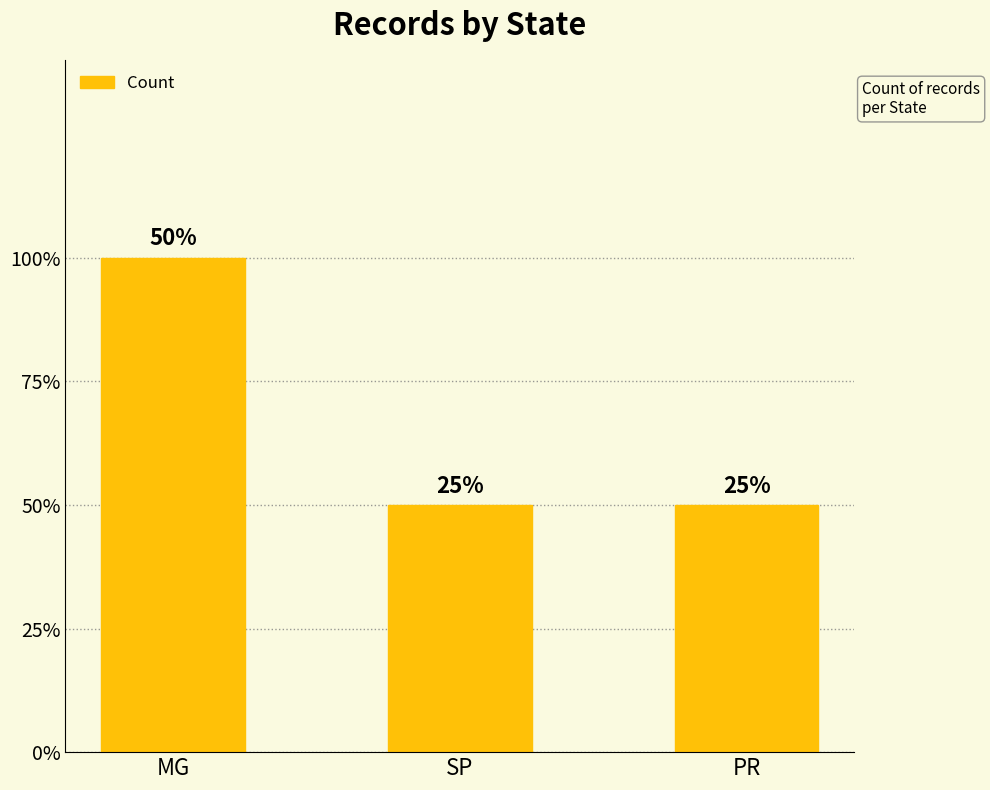

What position from the left is PR?

3